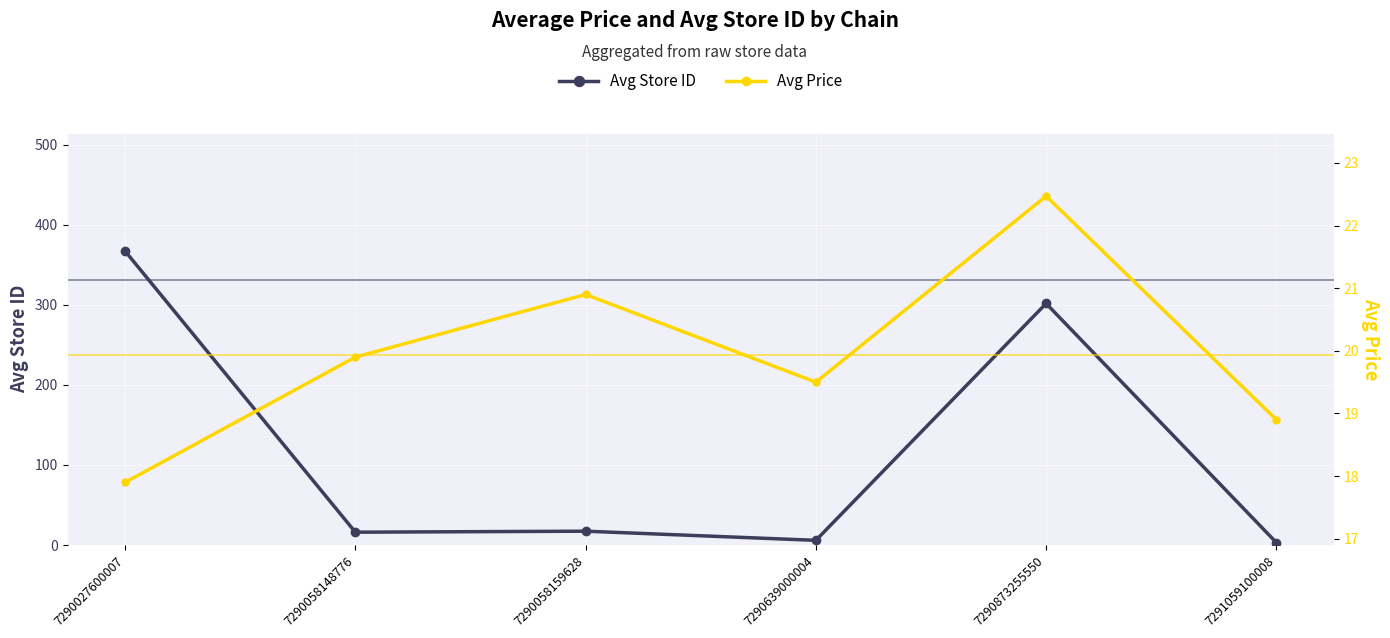

What is the value of the Avg Store ID point at the 2nd from the left?

16.0